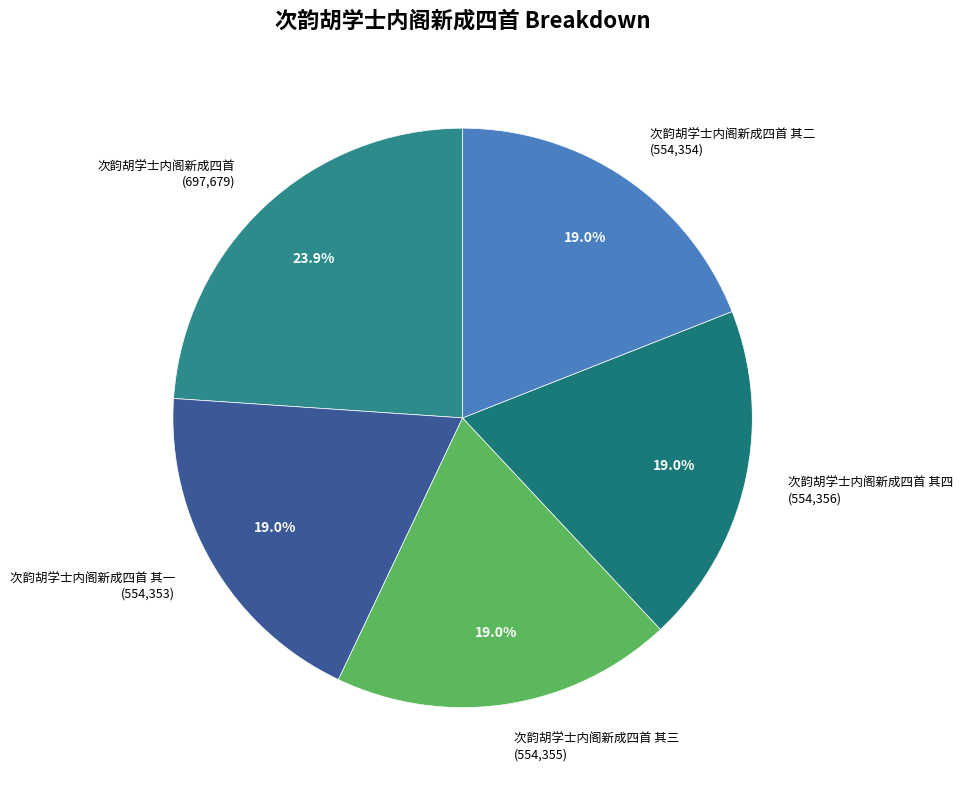

How many slices are in this pie chart?

5